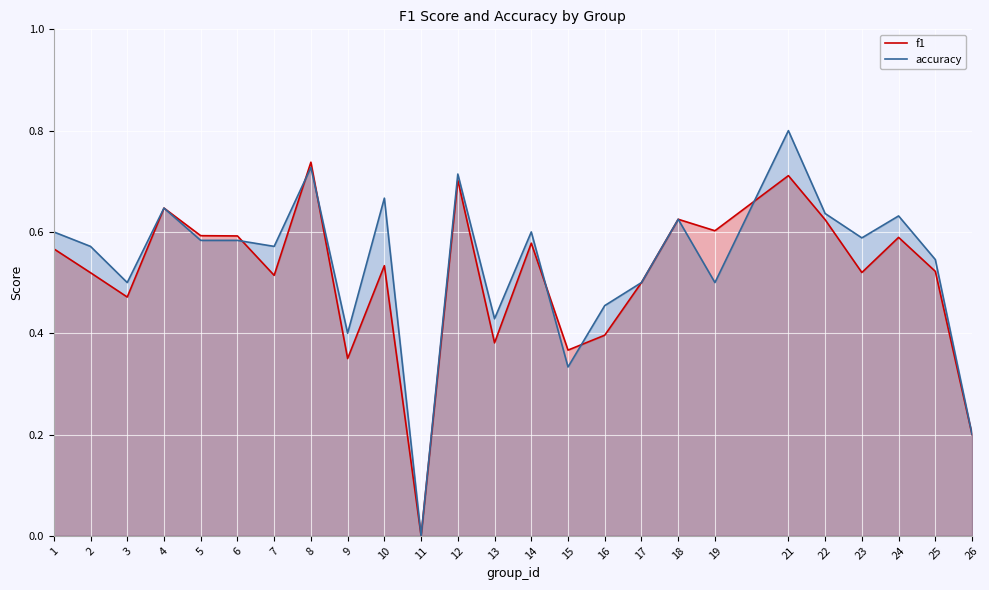

The value of accuracy at 7 is 0.6. True or false?

True